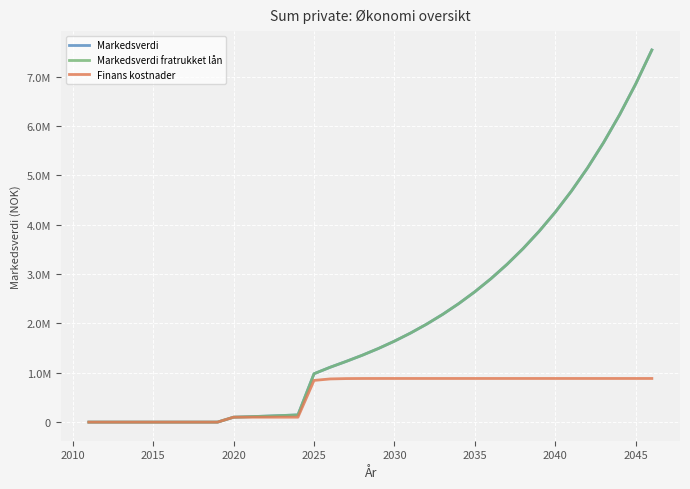

Does the chart display data point markers on the line(s)?

No